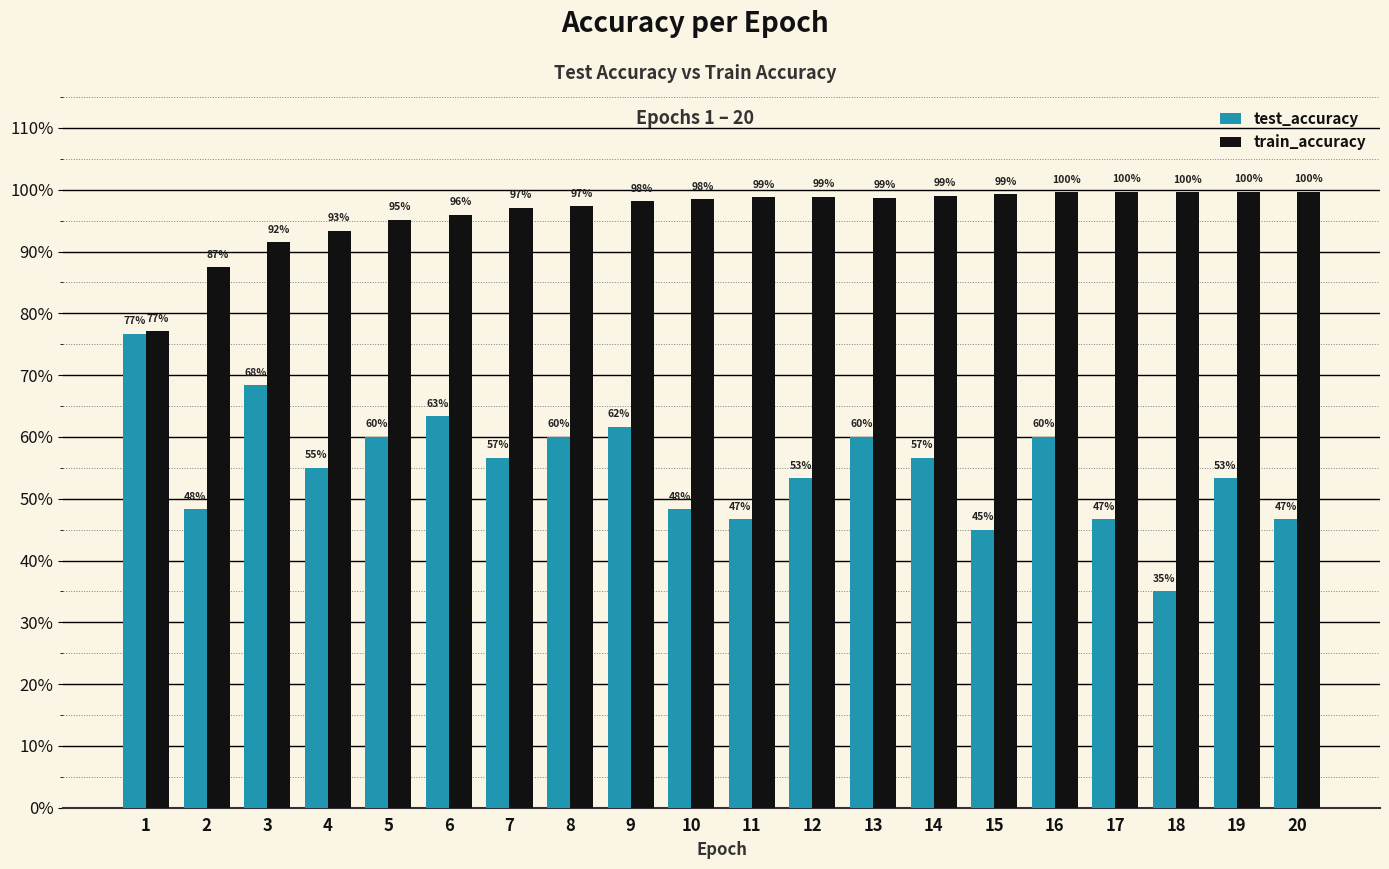

What are all the series names shown in the legend?

test_accuracy, train_accuracy